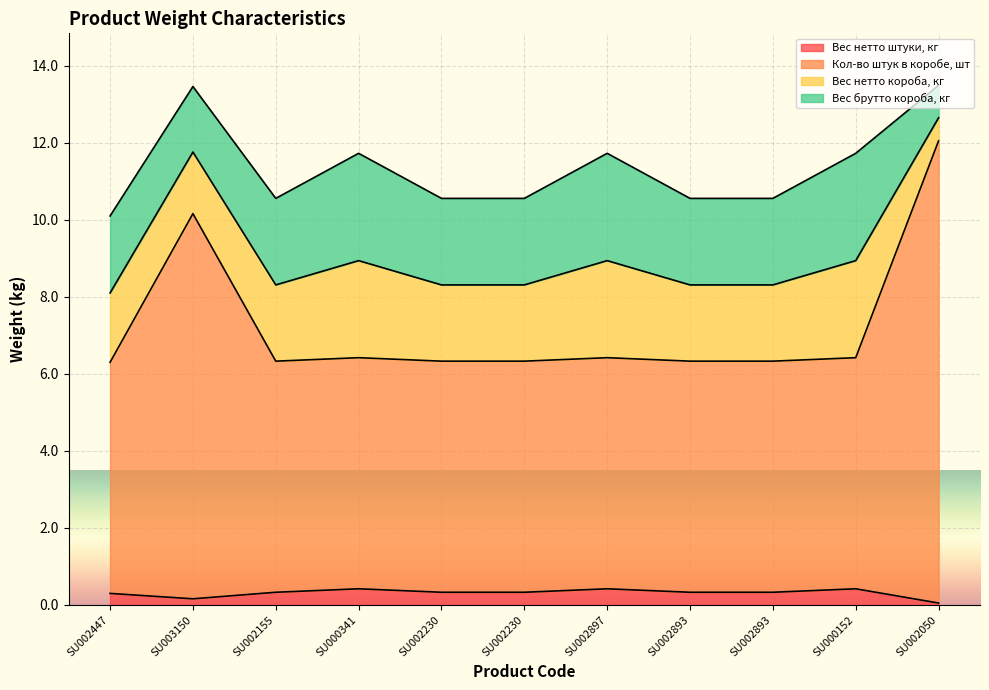

The value of Вес нетто штуки, кг at SU002897 is 0.4. True or false?

True